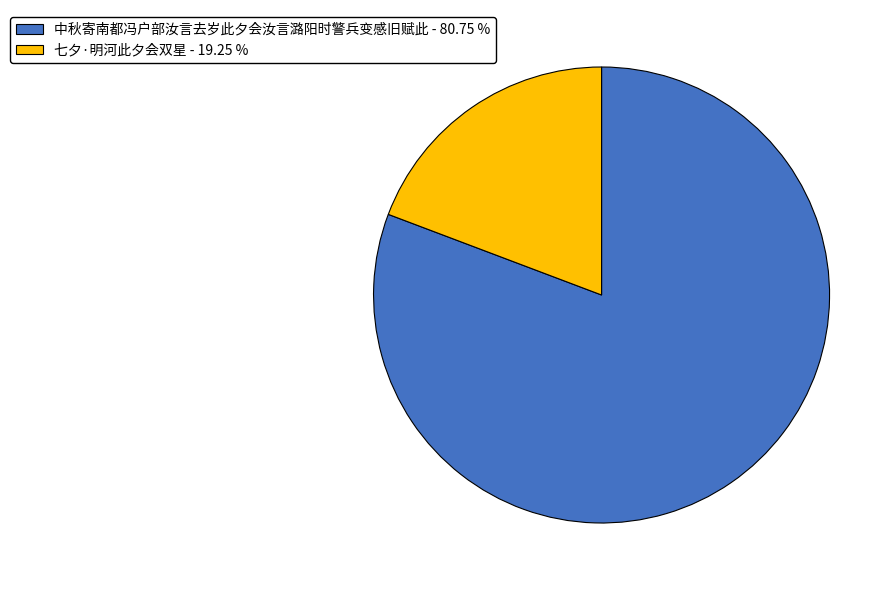

Is it true that 七夕·明河此夕会双星 is 24% of the pie?

False